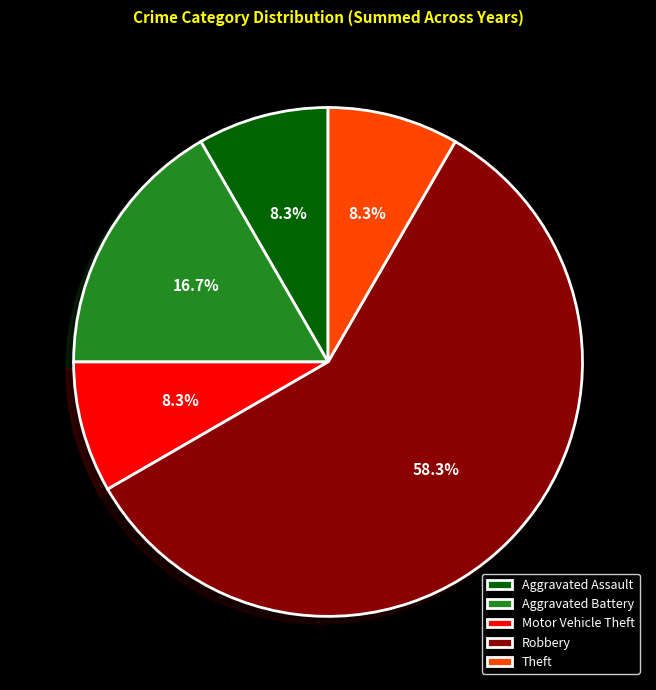

How many segments does this pie chart have?

5